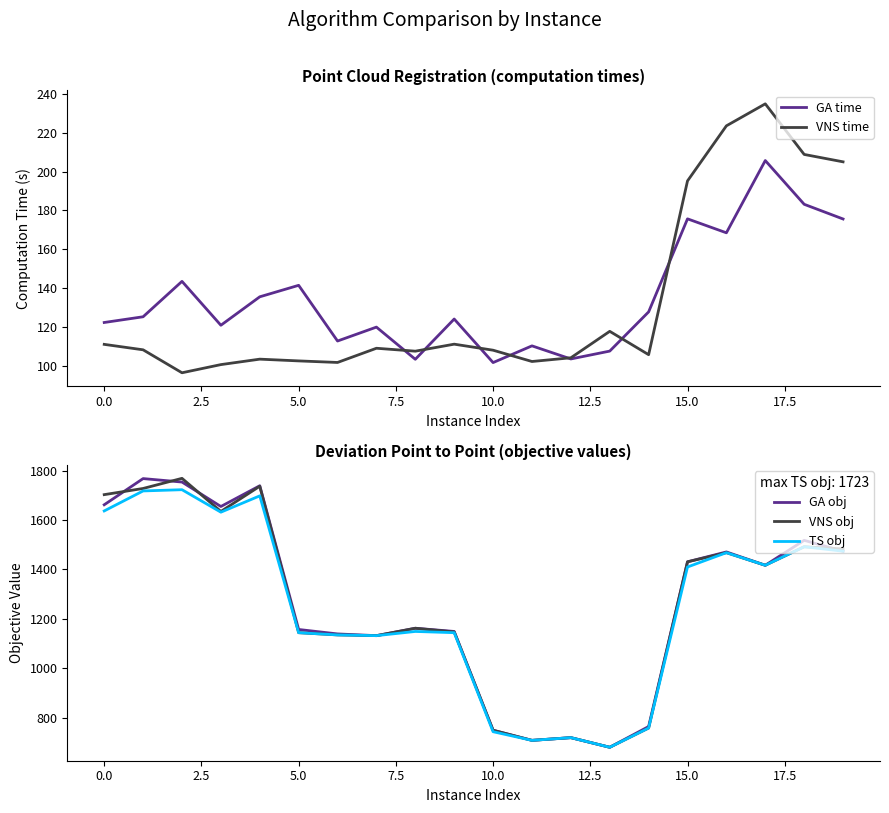

The value of GA obj at 5.0 is 1890. True or false?

False